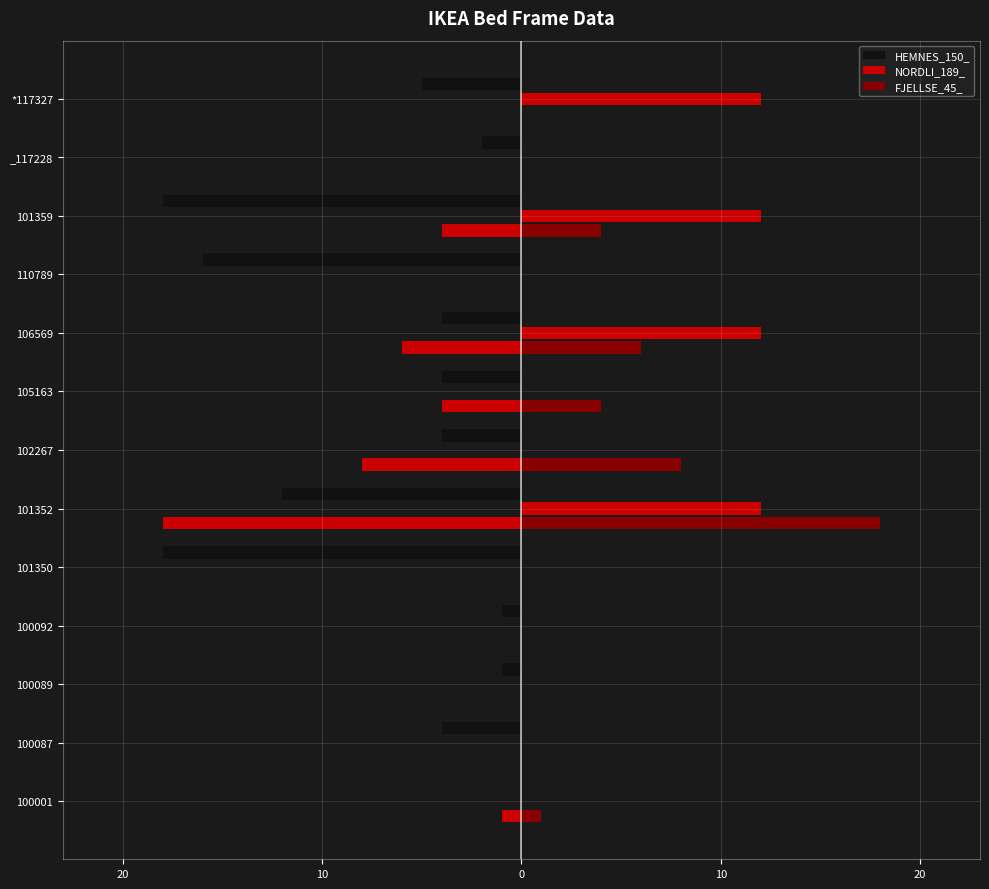

What is the minimum value shown in the chart?

-18